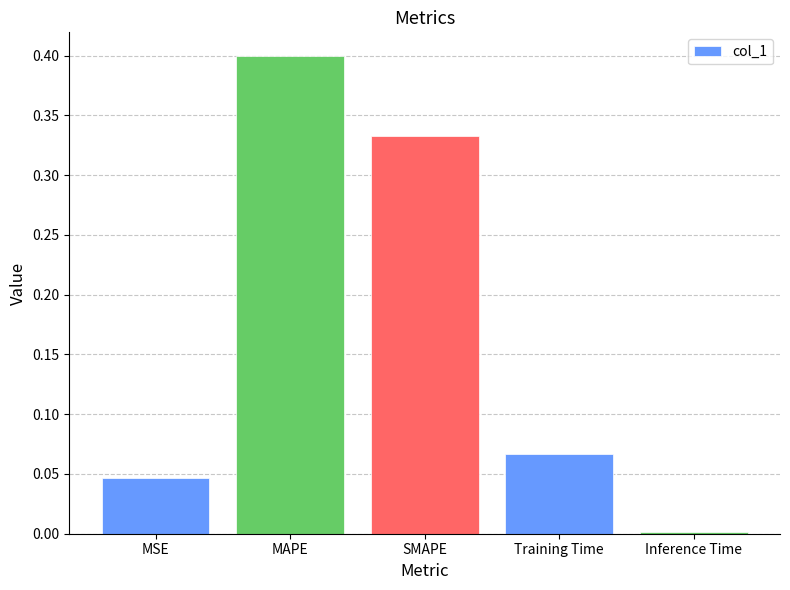

Is it true that the value at MAPE is 0.5?

False